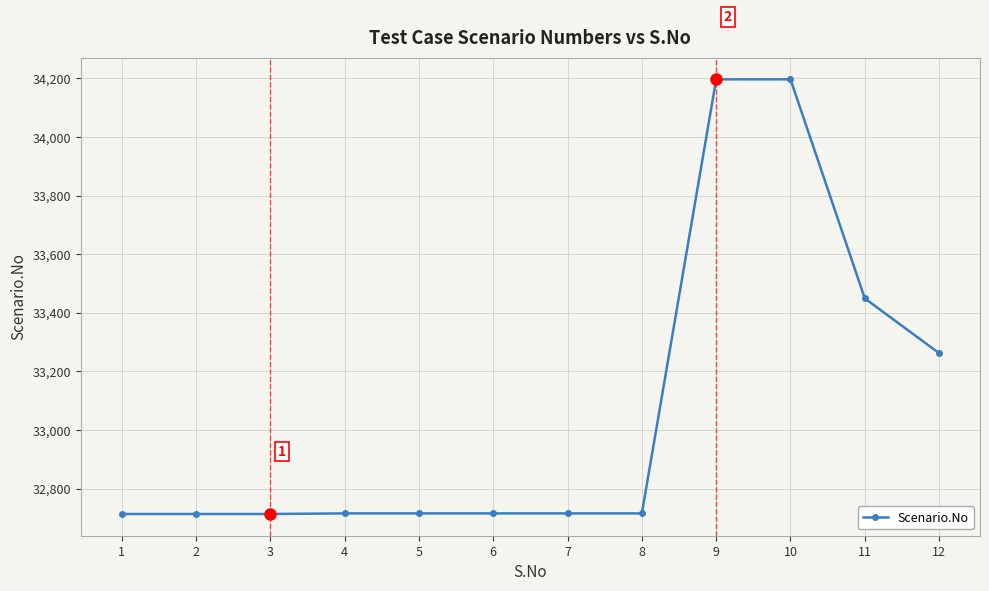

How many data points does each series have?

12